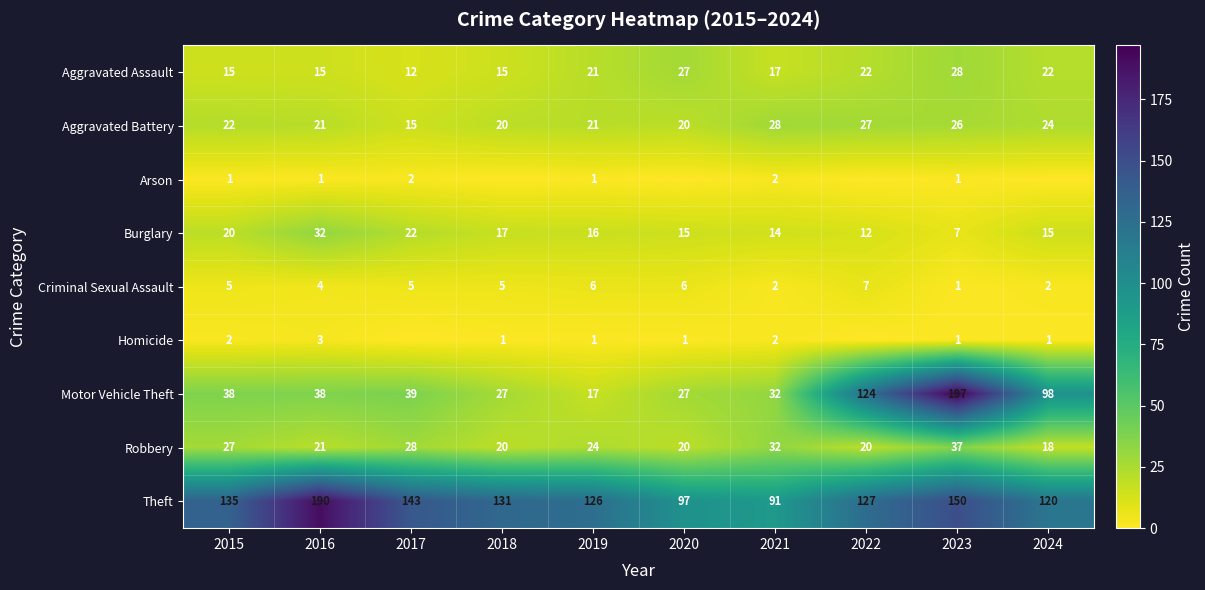

At which category is the sum across all series the highest?

2023